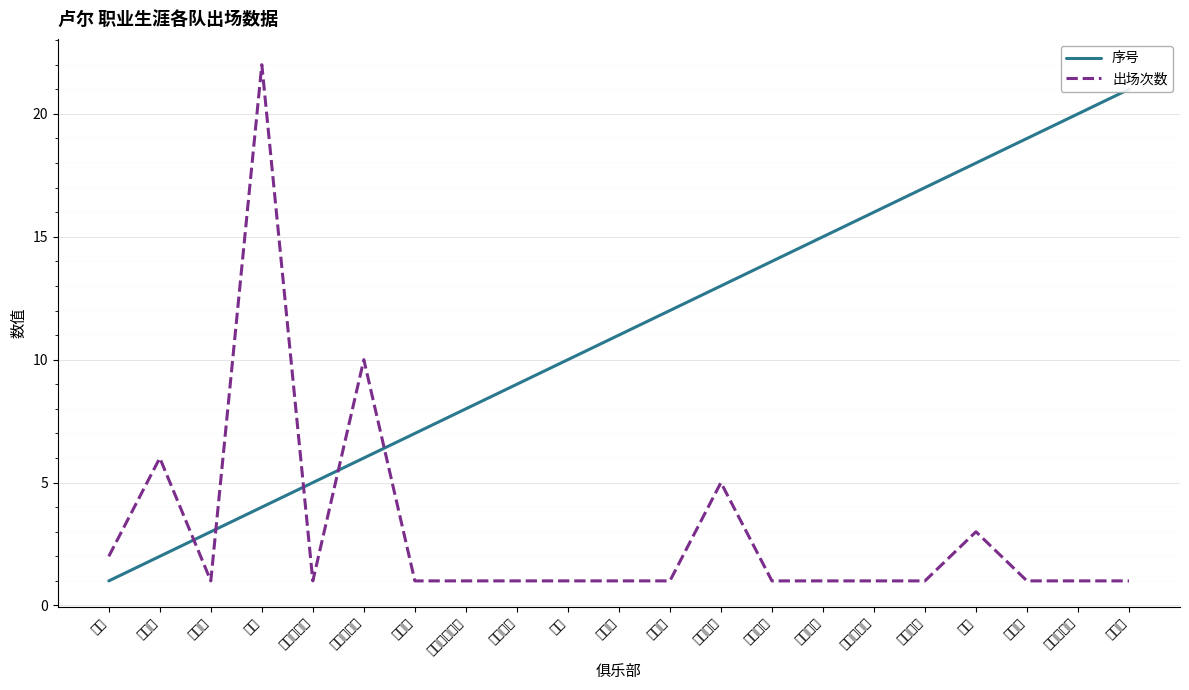

Reading right to left, extract all data points from this chart.

序号: 21	20	19	18	17	16	15	14	13	12	11	10	9	8	7	6	5	4	3	2	1
出场次数: 1	1	1	3	1	1	1	1	5	1	1	1	1	1	1	10	1	22	1	6	2